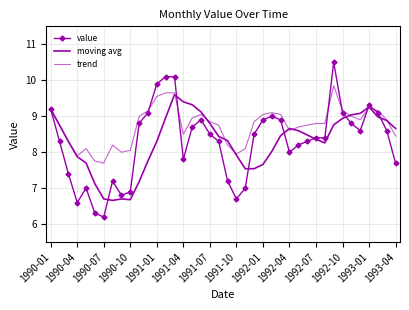

What is the difference between the maximum and minimum values in the moving avg series?

2.9